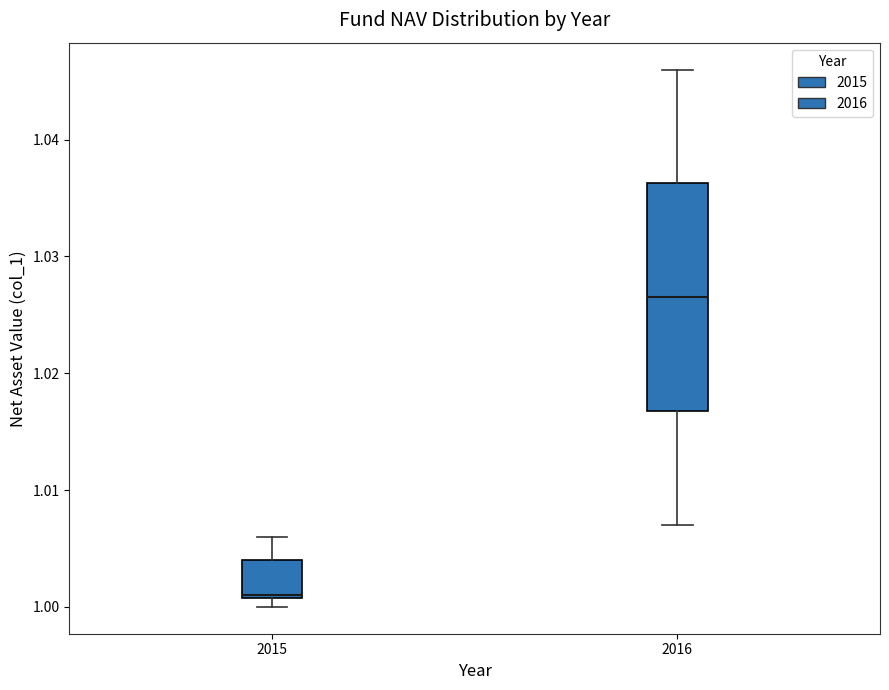

Comparing the boxes themselves (not the whiskers), which one is the tallest?

2016